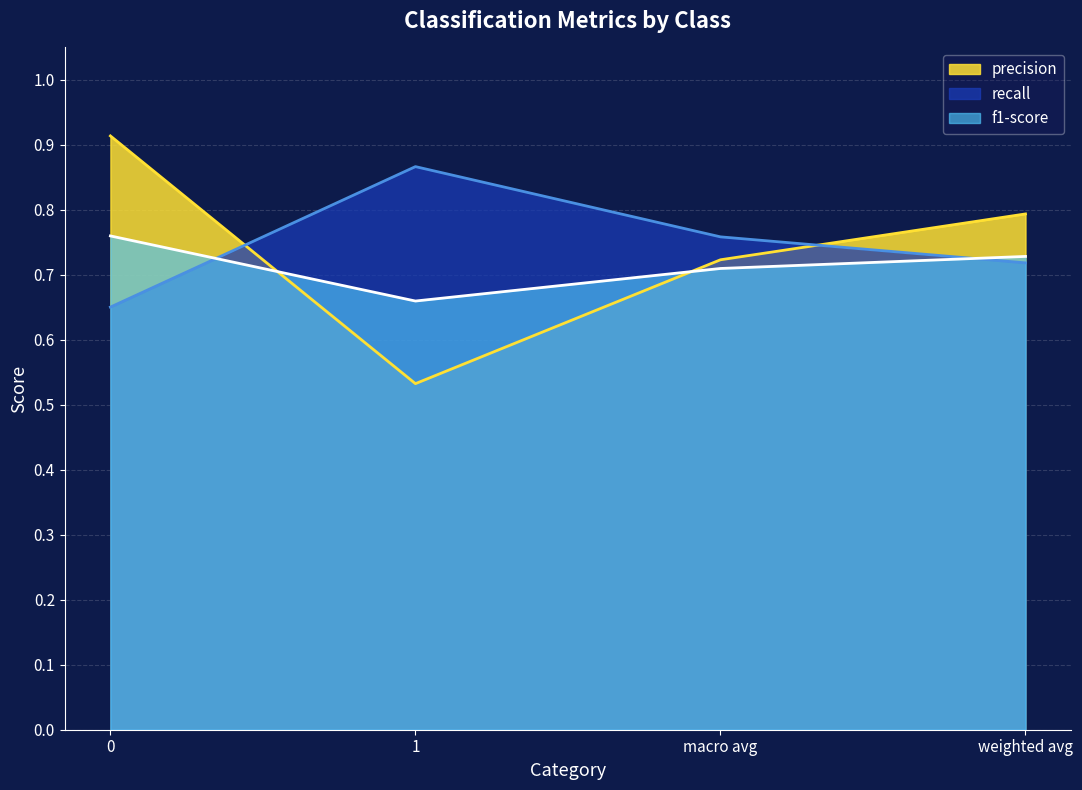

How many times do recall and f1-score cross each other?

2